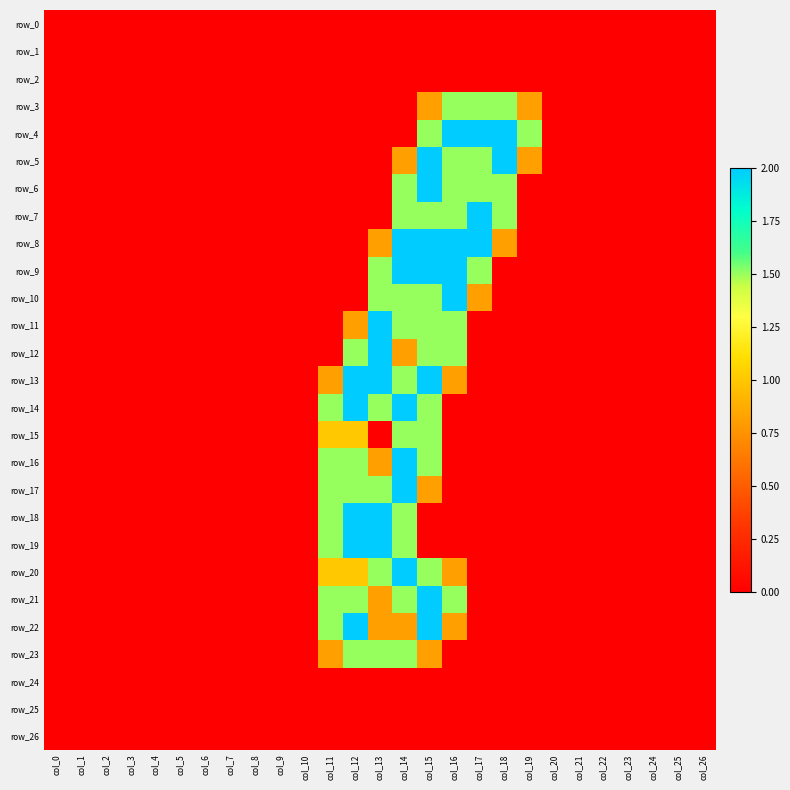

Which has a higher value, col_1 or col_7?

col_1